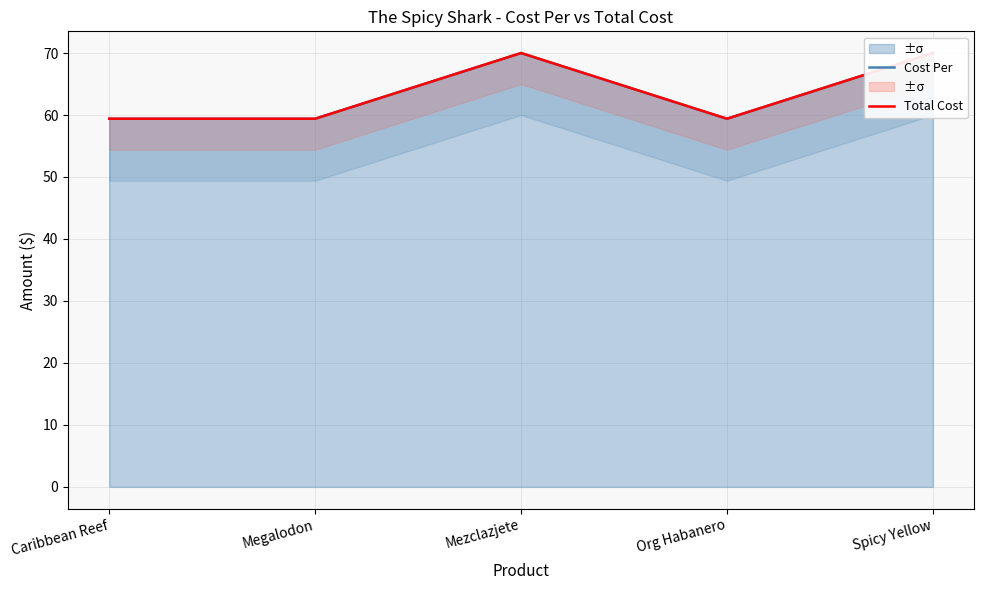

What is the difference between the maximum and minimum values in the Total Cost series?

10.6